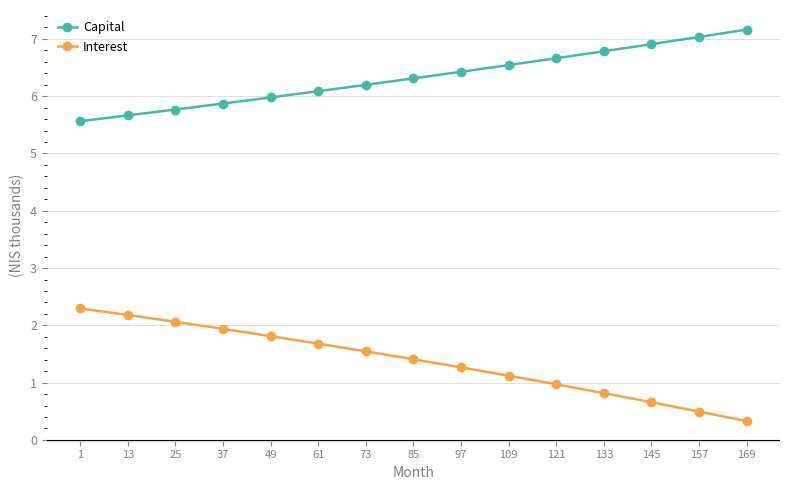

True or false: Capital and Interest intersect in this chart.

False